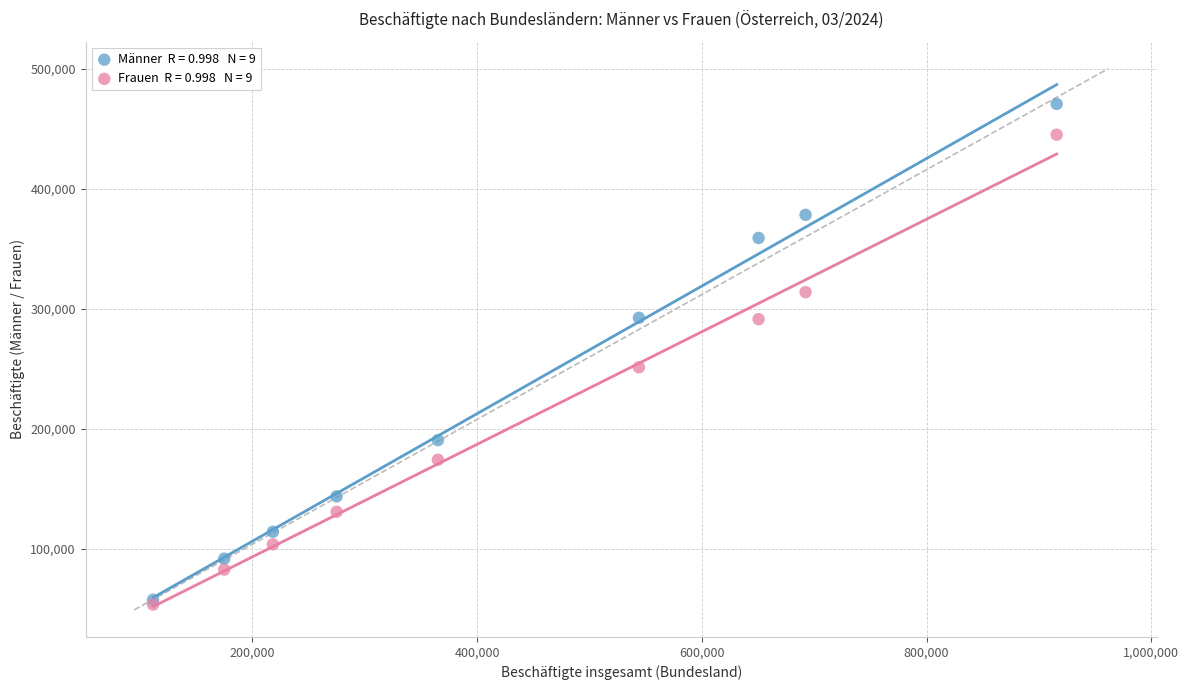

Across all series, what Y value is closest to 262244?

251419